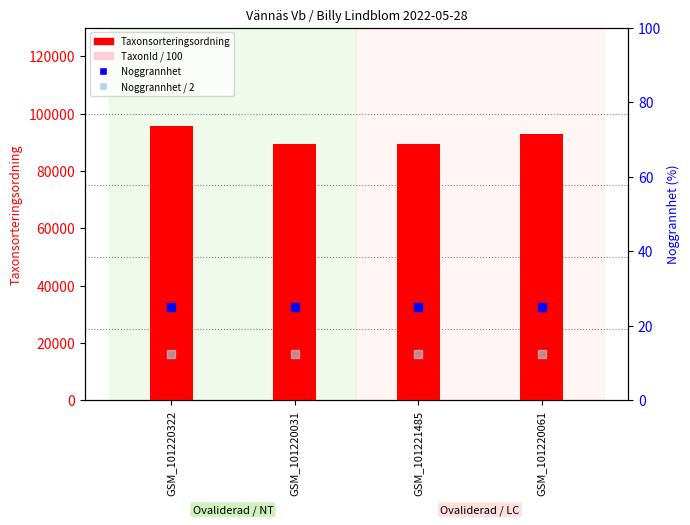

What are all the series names shown in the legend?

Taxonsorteringsordning, TaxonId / 100, Noggrannhet (accuracy), Noggrannhet / 2